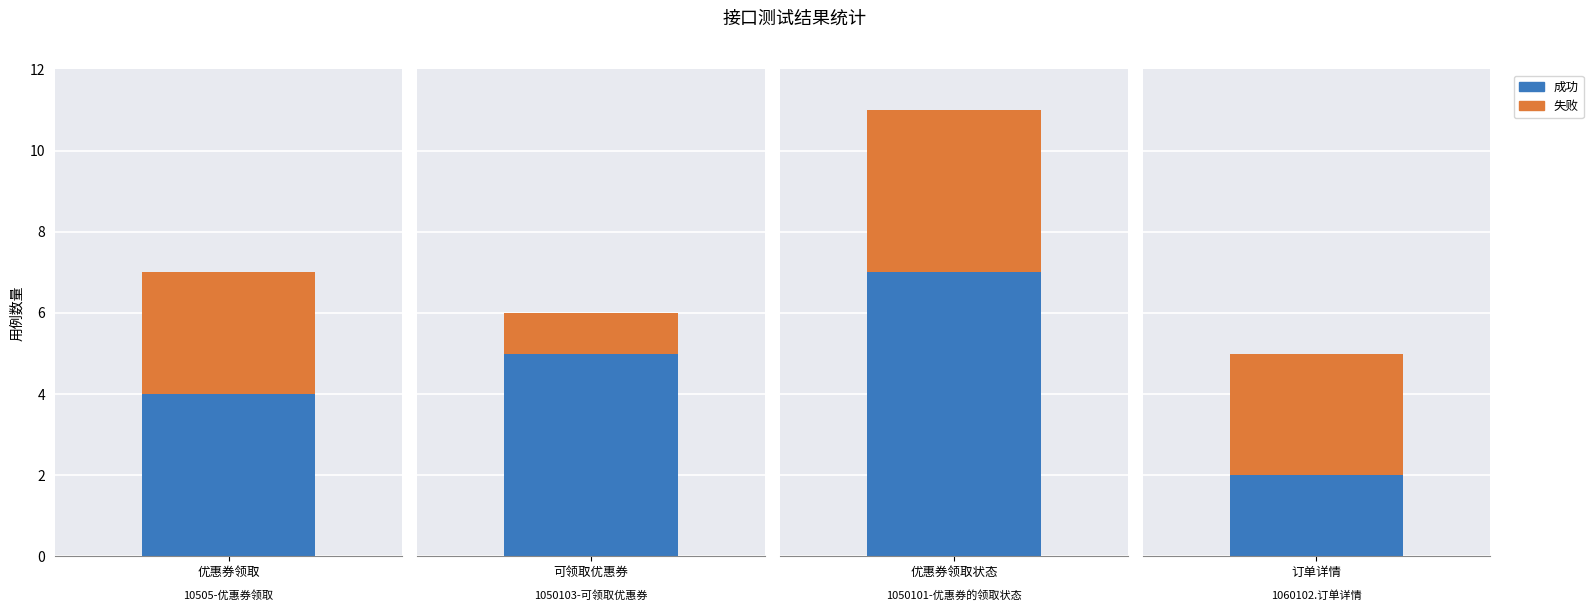

Between 1050103-可领取优惠券 and 1060102.订单详情, which series saw the biggest shift?

成功